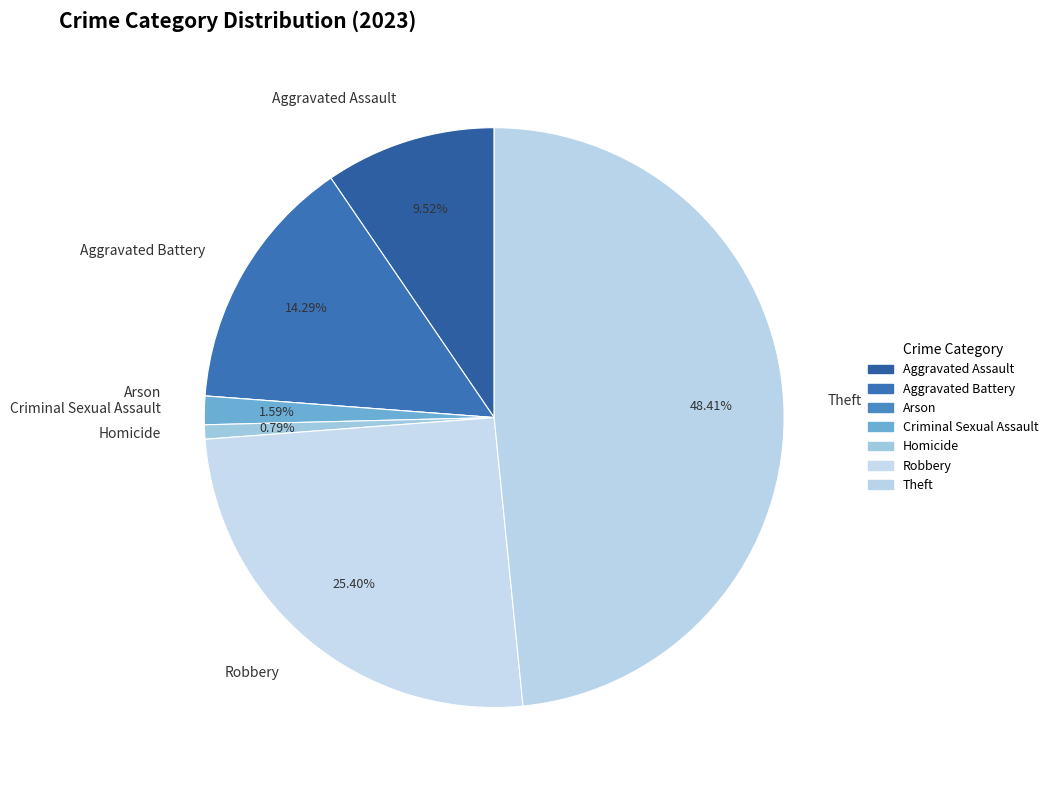

Is there a majority slice in this chart?

No